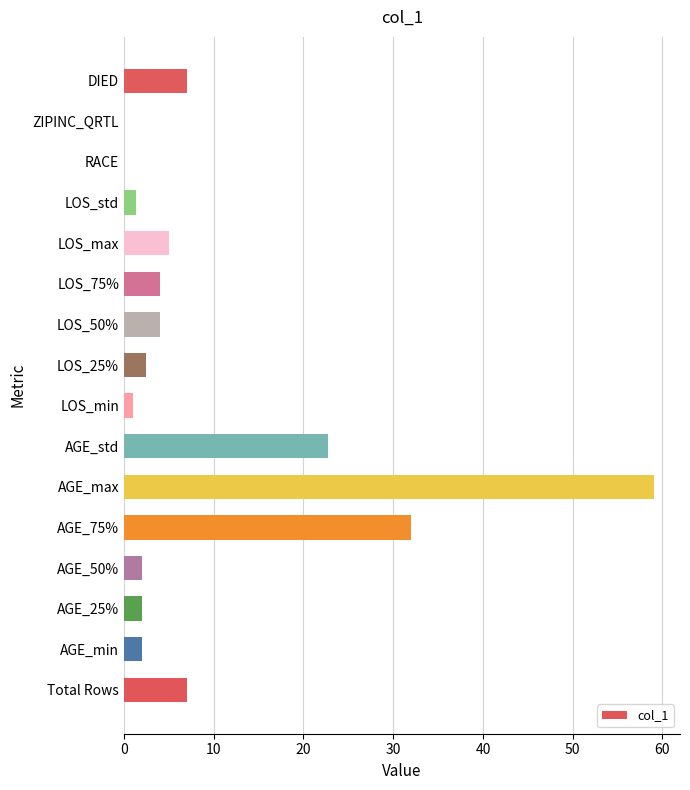

Approximately how many times larger is the value at DIED compared to AGE_std?

0.3